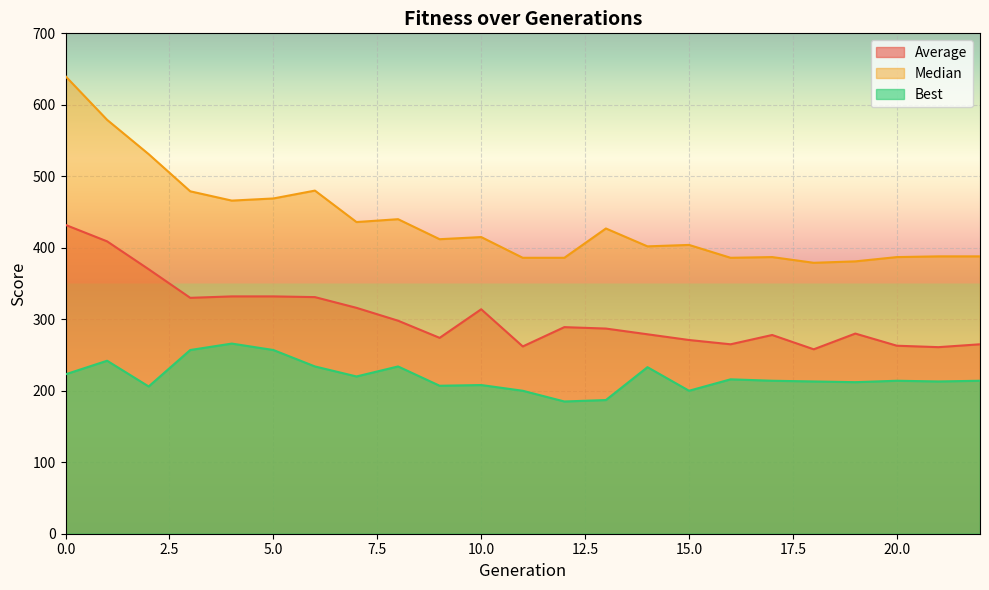

Which series has the largest range (max minus min)?

Median